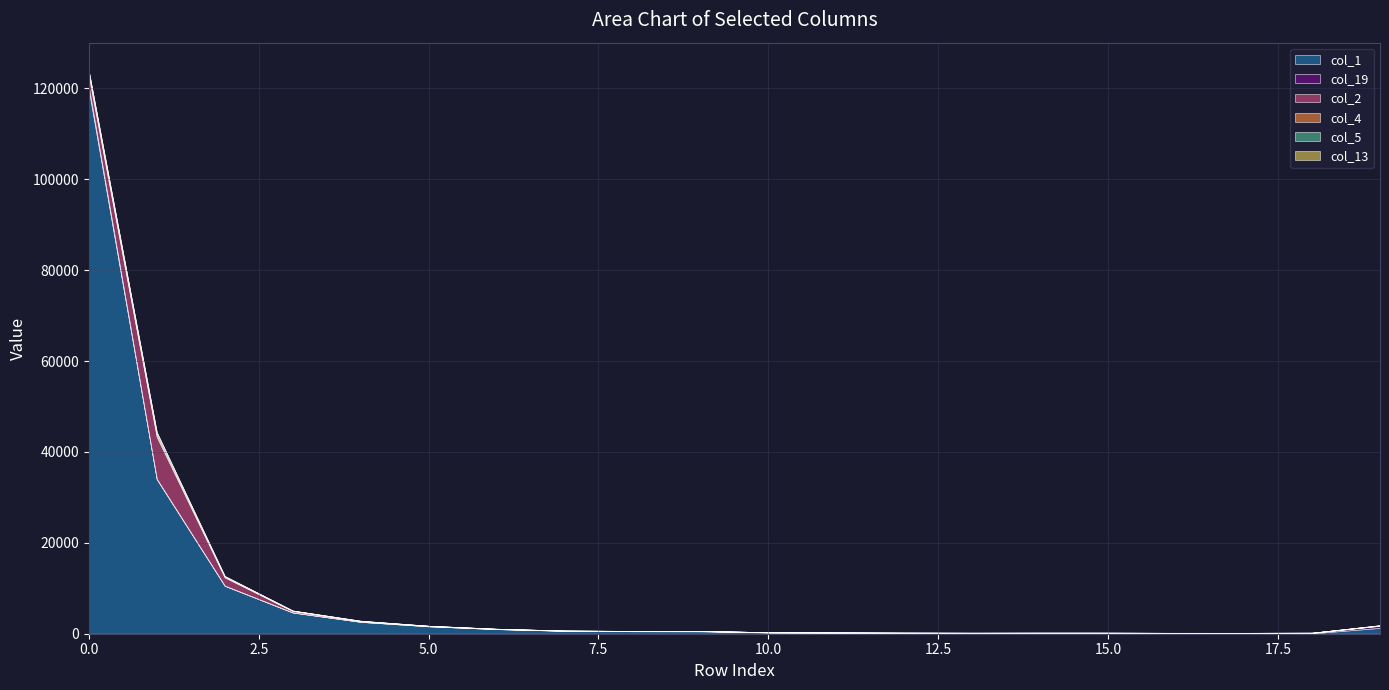

Which series ends up on top after the final intersection of col_19 and col_2?

col_19